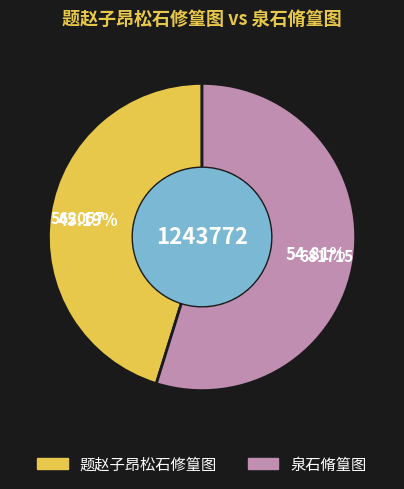

Approximately how many times larger is the value at 泉石脩篁图 compared to 题赵子昂松石修篁图?

1.2